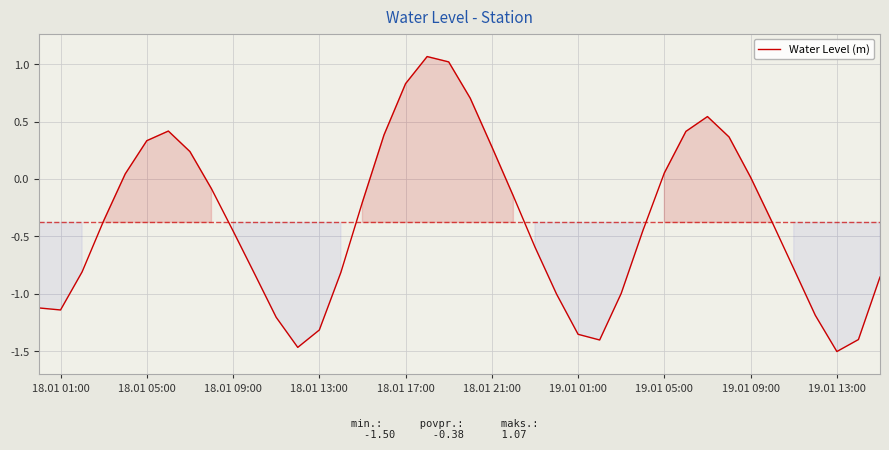

What is the difference between the maximum and minimum values?

2.6